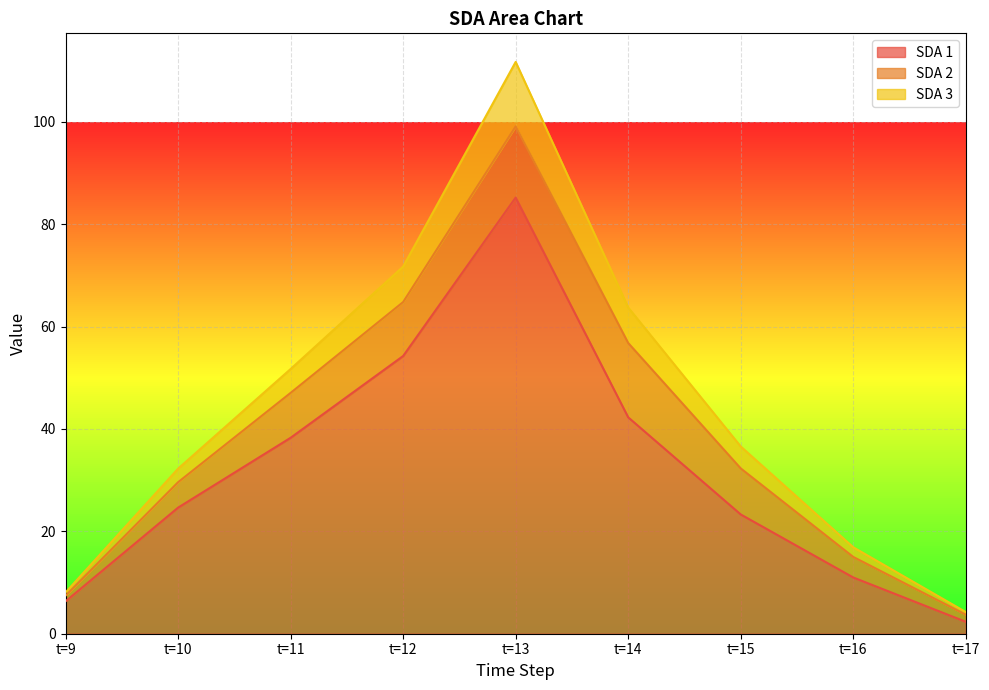

At which category is the sum across all series the highest?

t=13